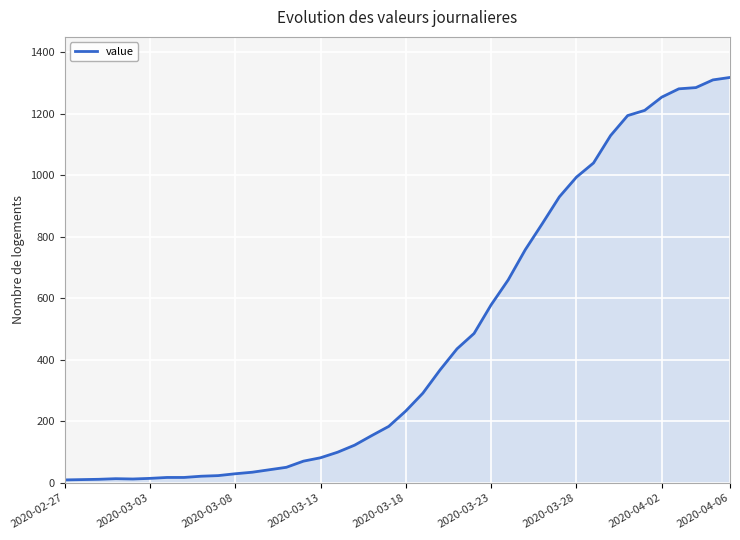

What is the greatest value displayed?

1318